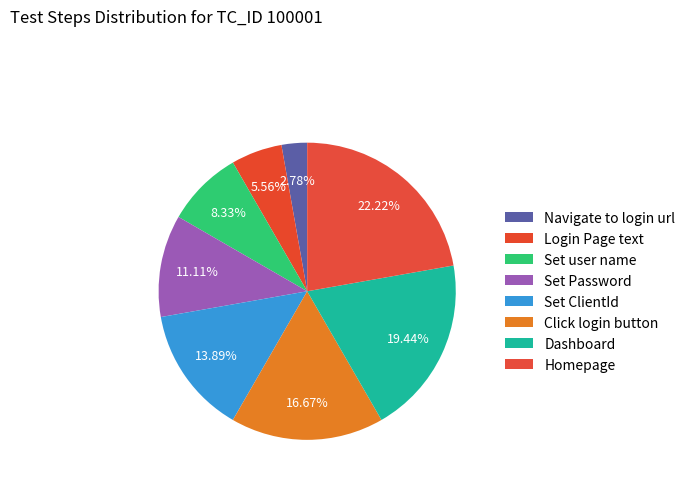

To the nearest percent, what percentage of the pie is Dashboard?

19%